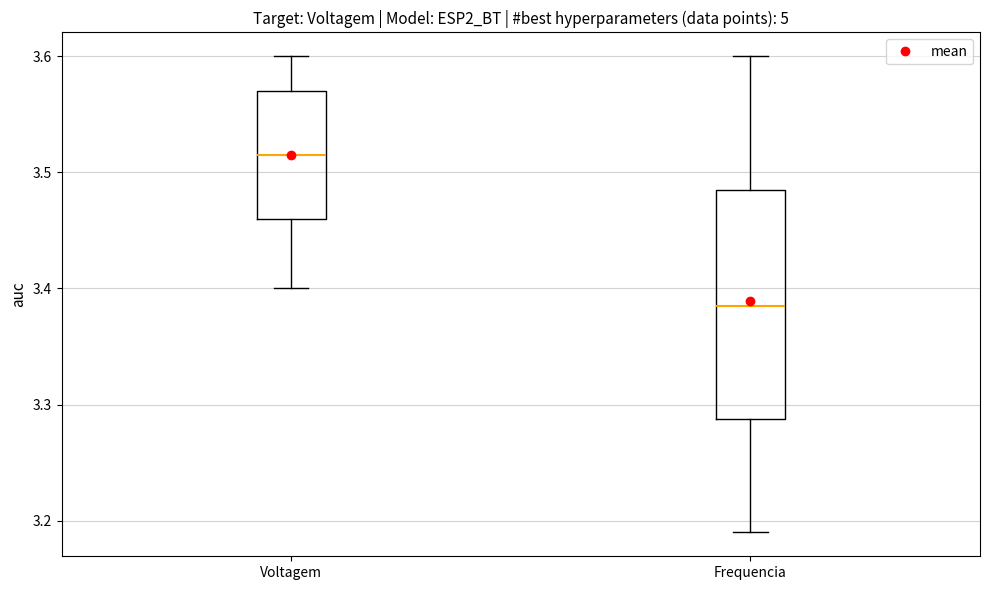

Which box is the tallest, from its lower edge to its upper edge?

Frequencia